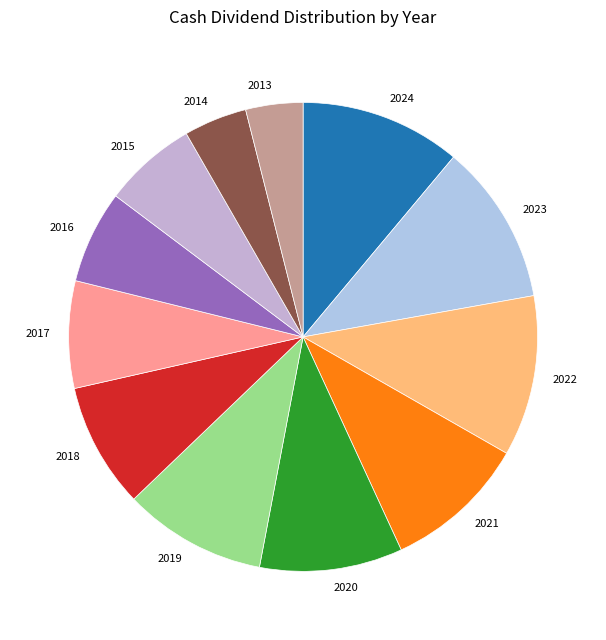

Count the number of slices in the pie.

12